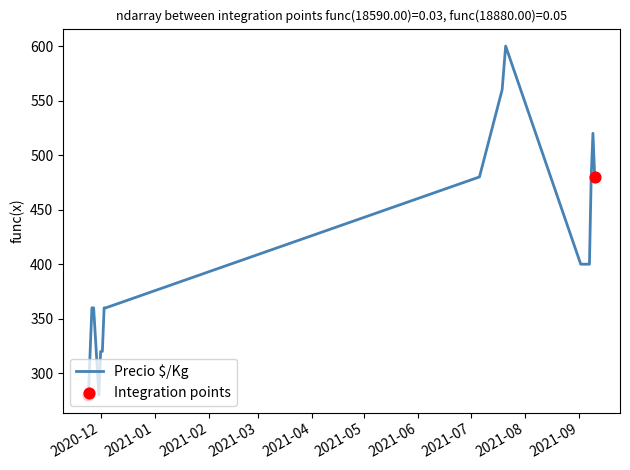

What is the difference between the maximum and minimum values?

320